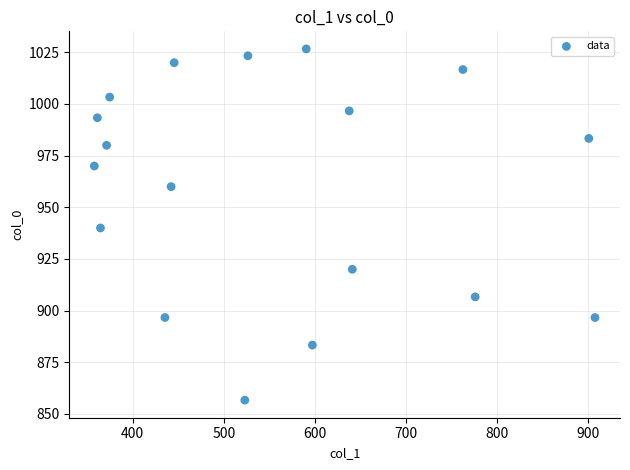

What is the range of Y values (max minus min)?

170.0